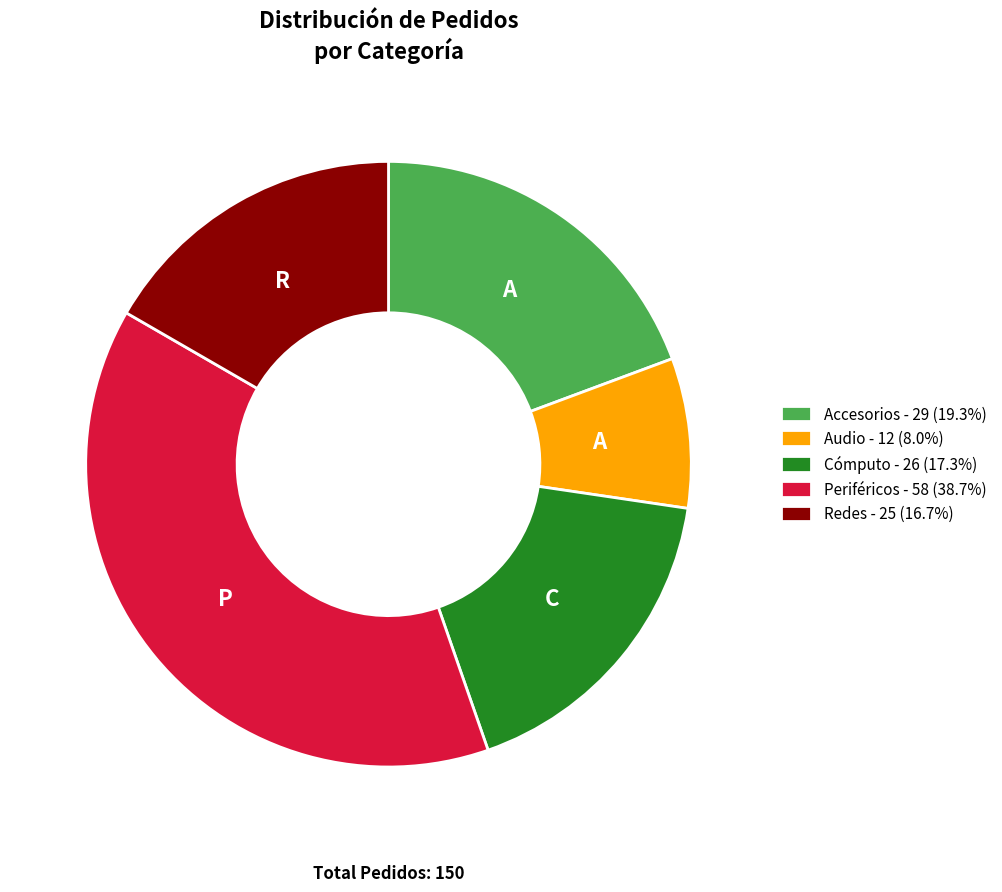

Count the number of slices in the pie.

5